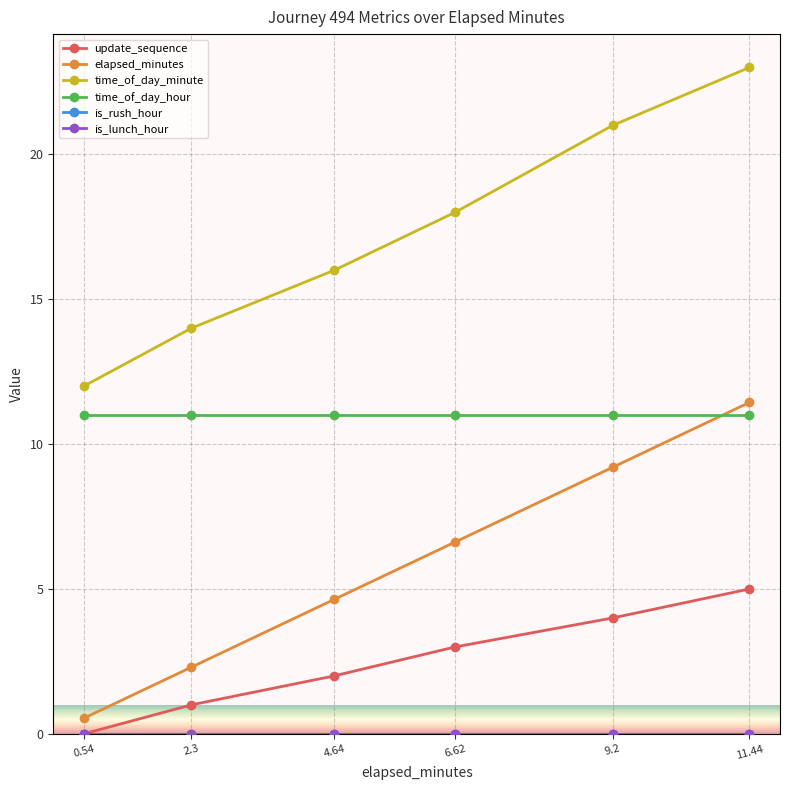

What position from the left is 2.3?

2